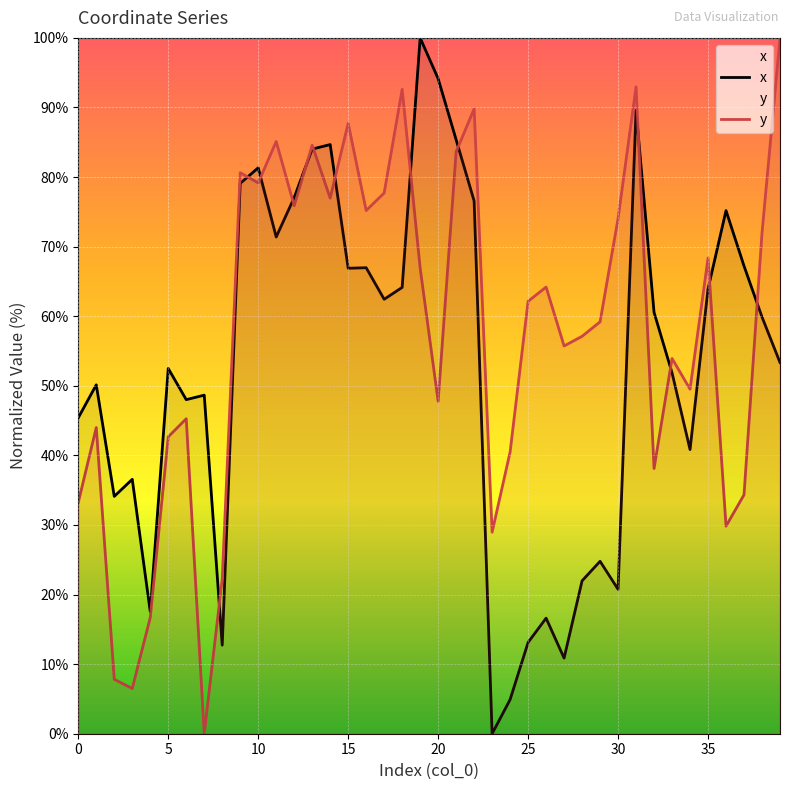

What is the spread (max minus min) of values at 1?

6.1